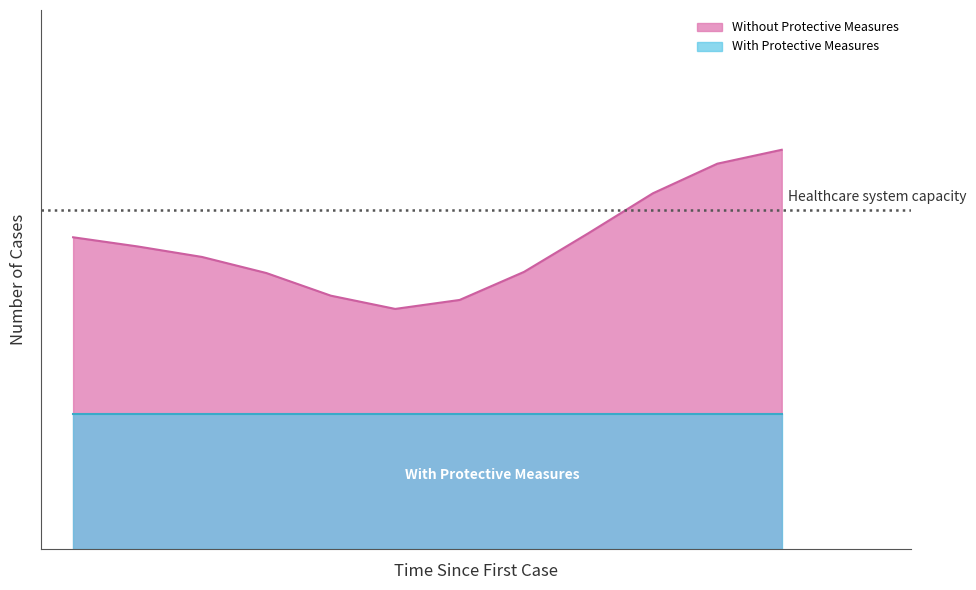

Does the chart have visible grid lines?

No